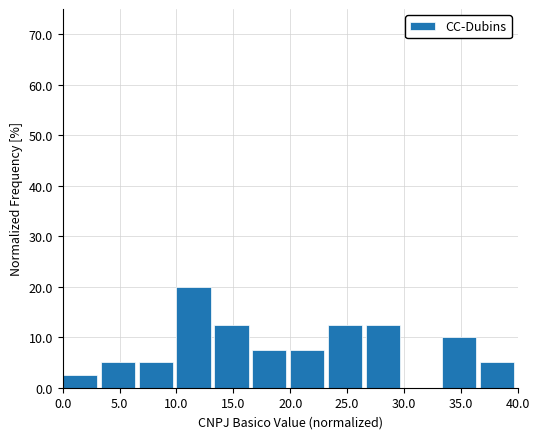

Reading left to right, transcribe this chart: for each bar, give the range it covers on the x-axis and its height. Neither the bar edges nor the heights are printed on the chart, so give them approximately, as read against the axes.

0.0 to 3.5: 3
3.5 to 6.5: 5
6.5 to 10.0: 5
10.0 to 13.5: 20
13.5 to 16.5: 13
16.5 to 20.0: 8
20.0 to 23.5: 8
23.5 to 26.5: 13
26.5 to 30.0: 13
30.0 to 33.5: 0
33.5 to 36.5: 10
36.5 to 40.0: 5